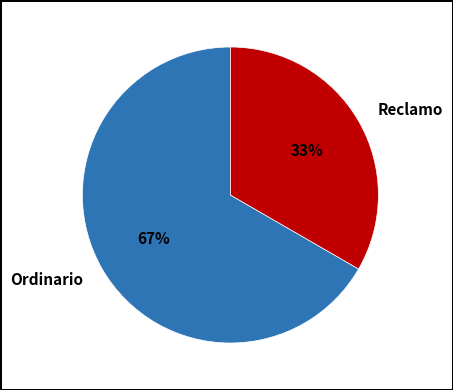

The Ordinario slice represents 67% of the pie. True or false?

True